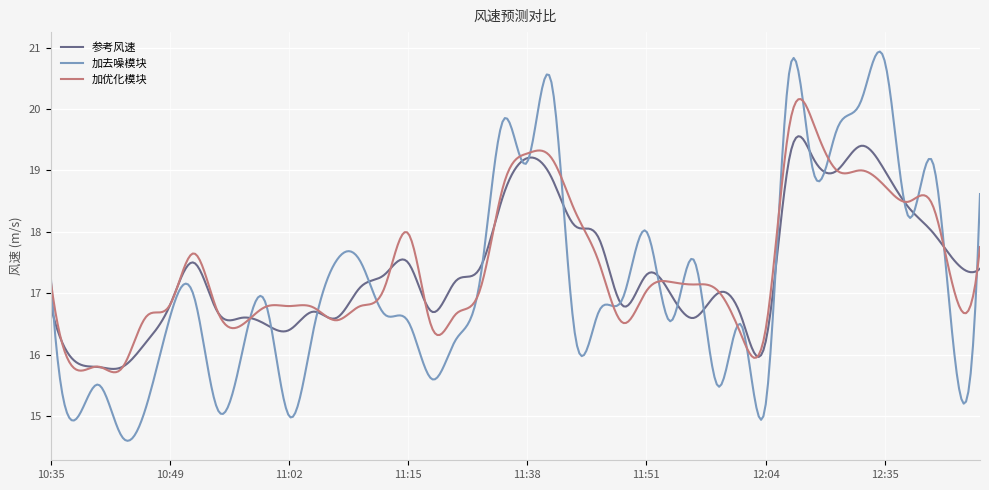

What is the minimum value for 参考风速?

15.8